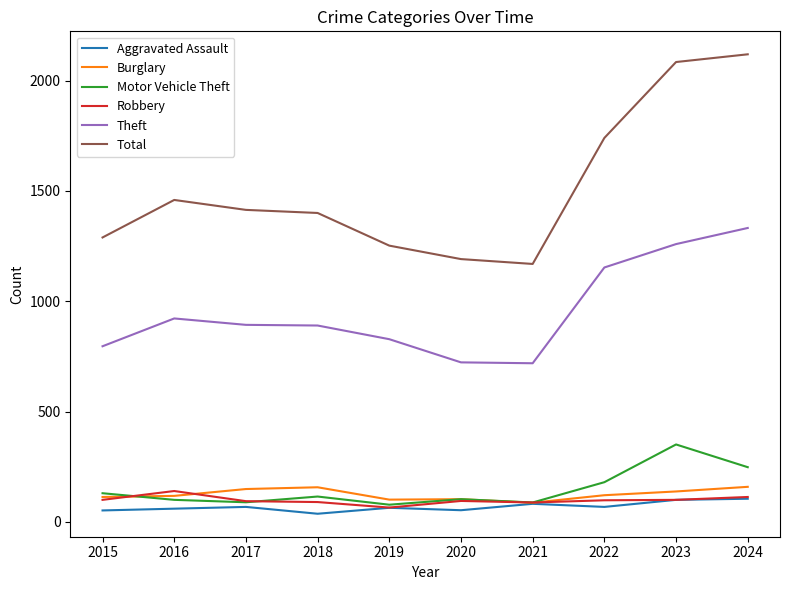

What is the greatest value displayed?

2119